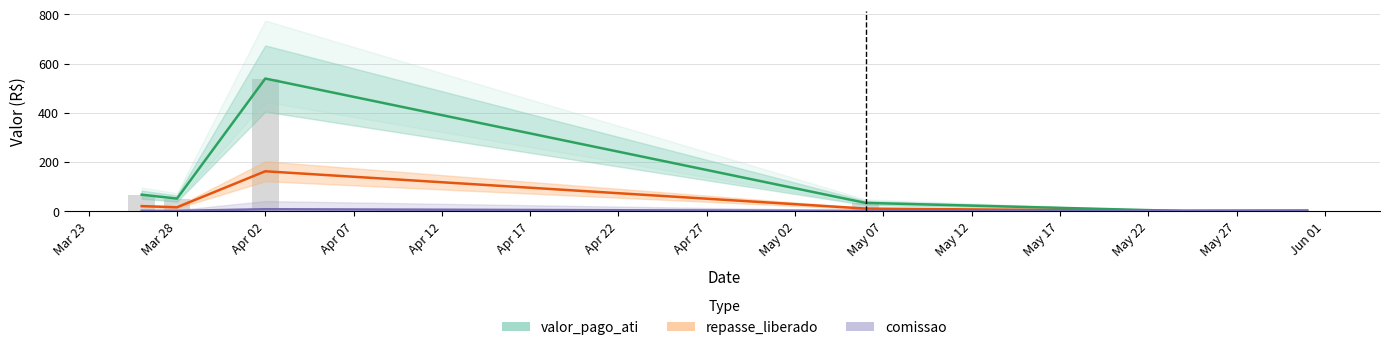

What is the value of the comissao bar at the 5th from the left?

0.9